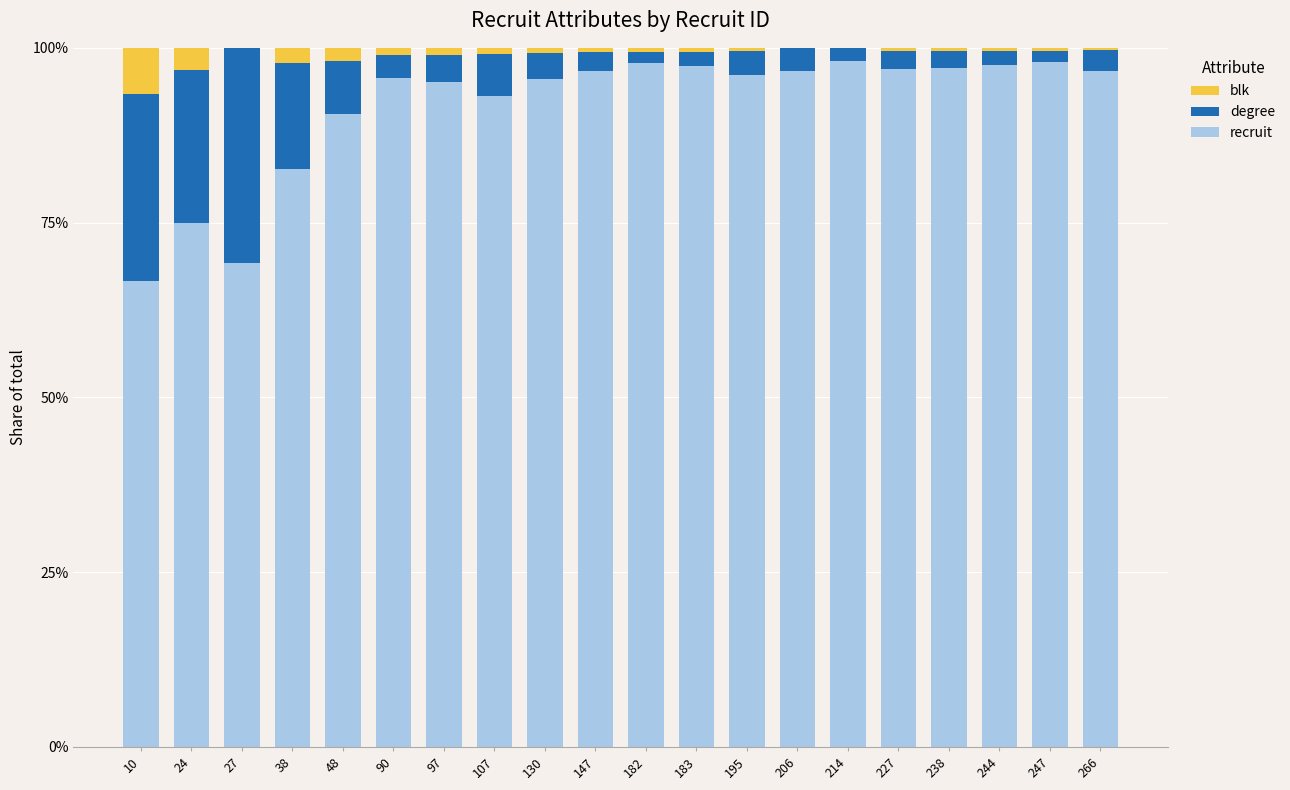

What is the total value across all series at 27?

100.0